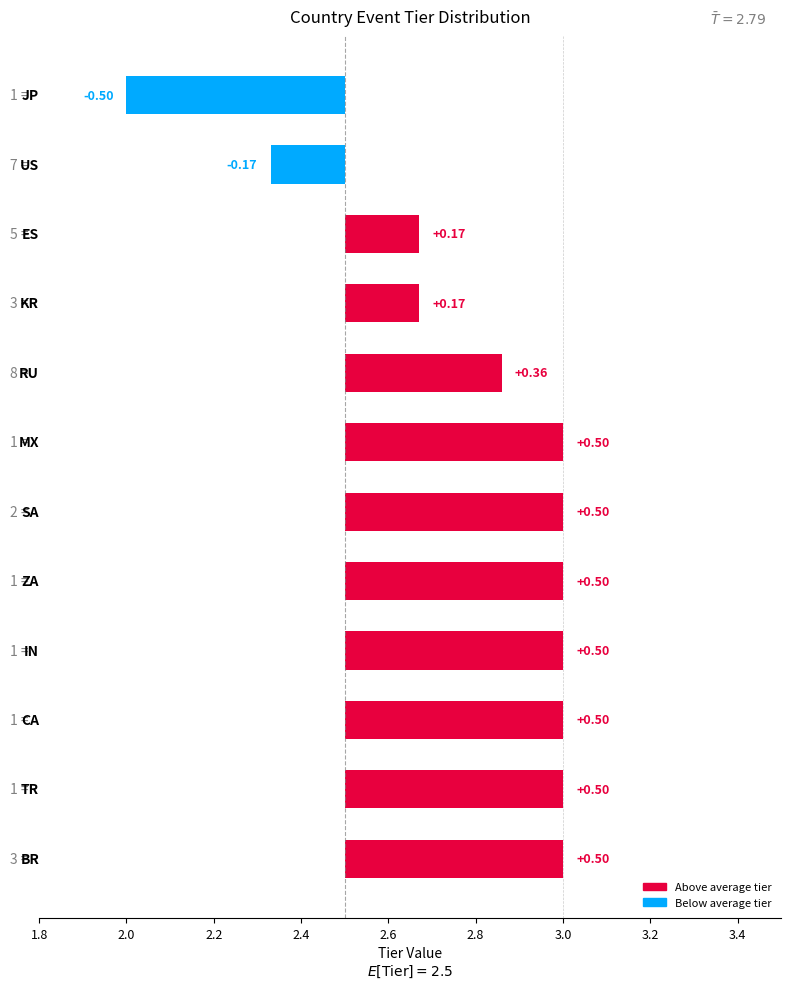

Is it true that the value at 10 is -0.2?

True